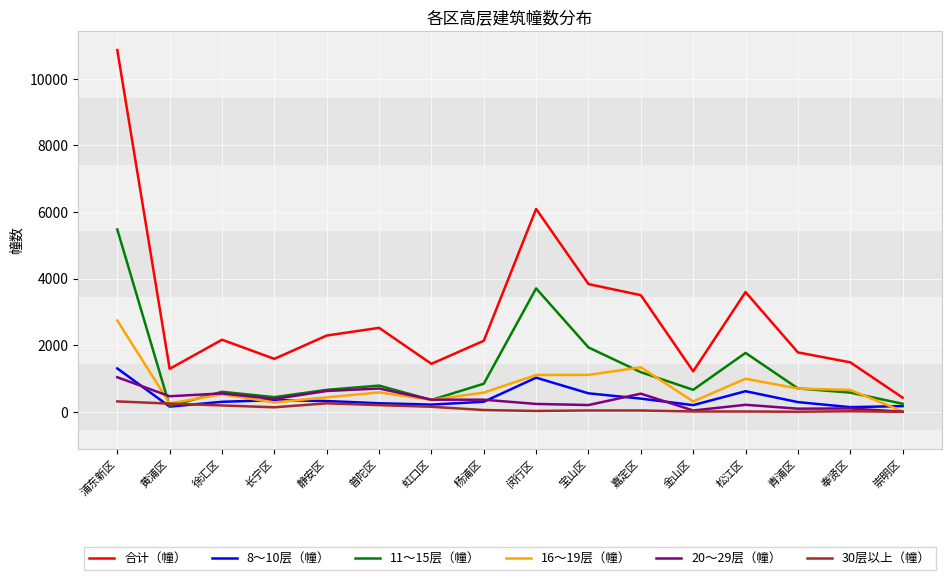

The value of 8～10层（幢） at 青浦区 is 290. True or false?

True